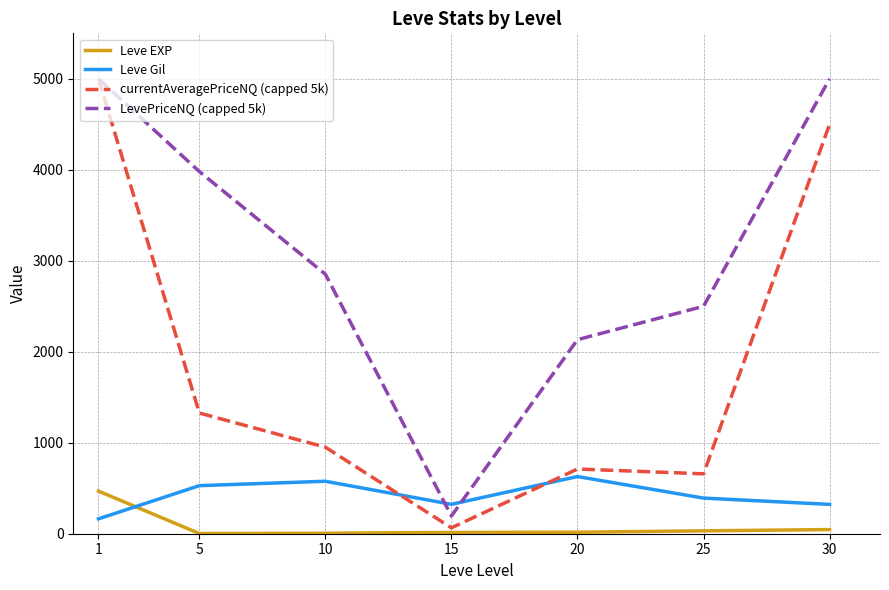

What are all the series names shown in the legend?

Leve EXP, Leve Gil, currentAveragePriceNQ (capped 5k), LevePriceNQ (capped 5k)